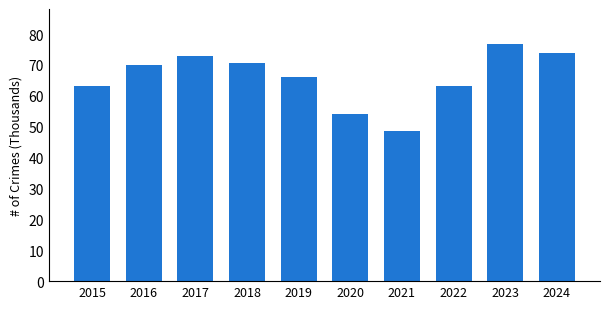

Where does the data first go above 70?

2016